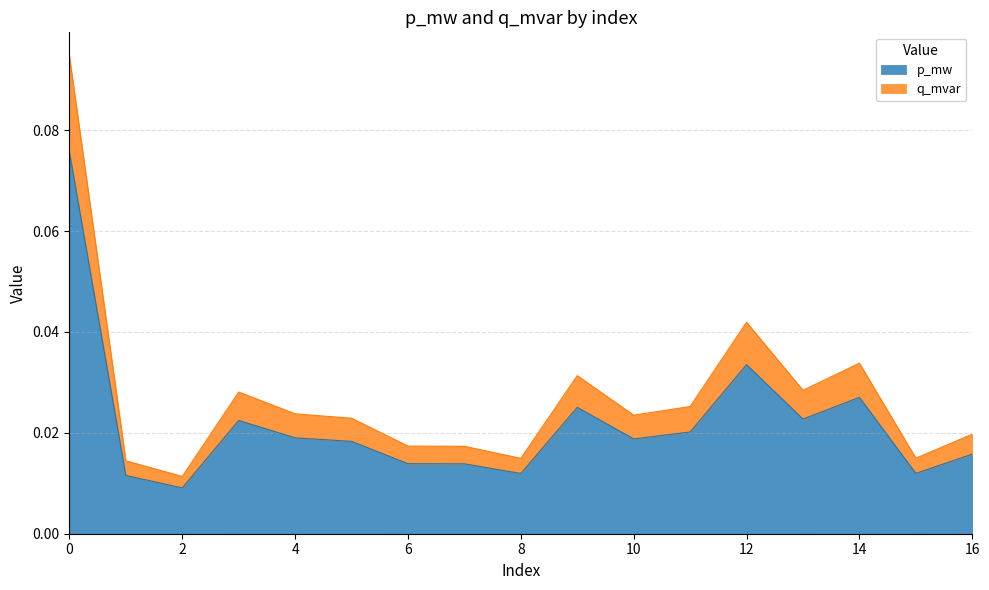

True or false: p_mw and q_mvar intersect in this chart.

False